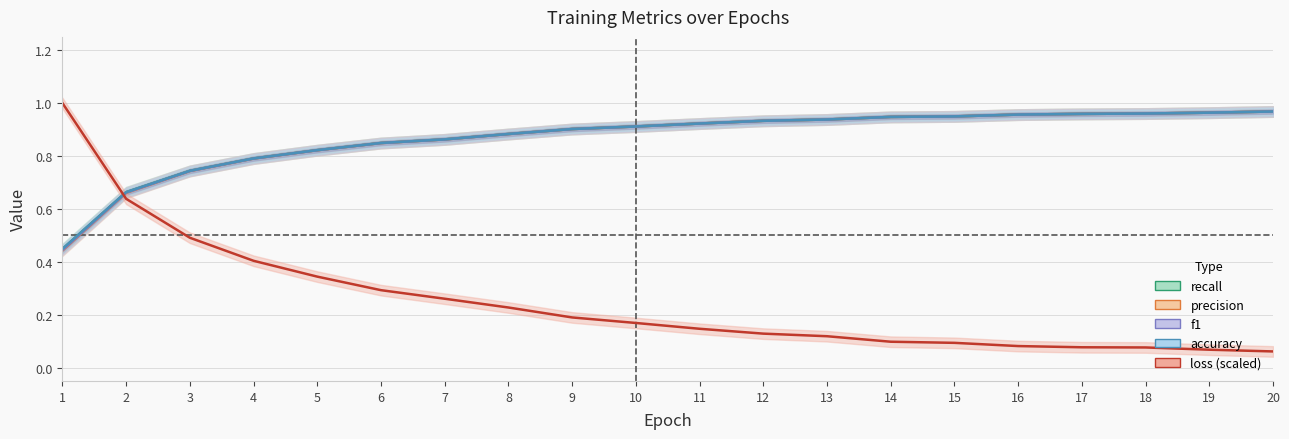

True or false: precision and recall intersect in this chart.

True